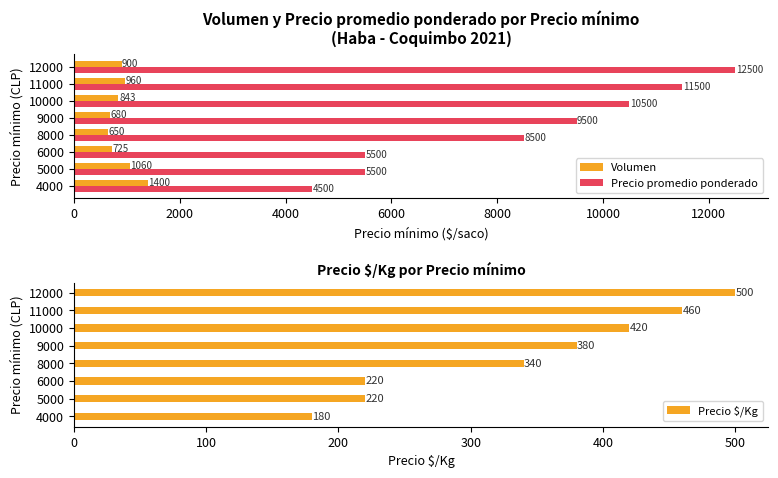

What is the average value of the Precio $/Kg series?

340